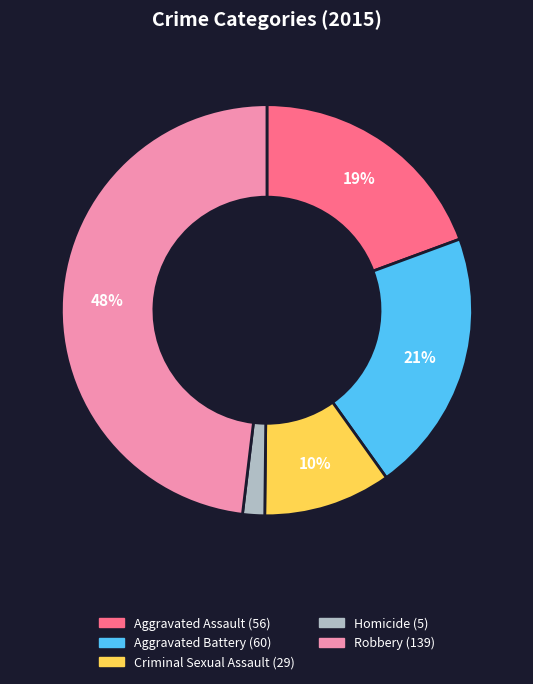

True or false: Criminal Sexual Assault accounts for 10% of the total.

True